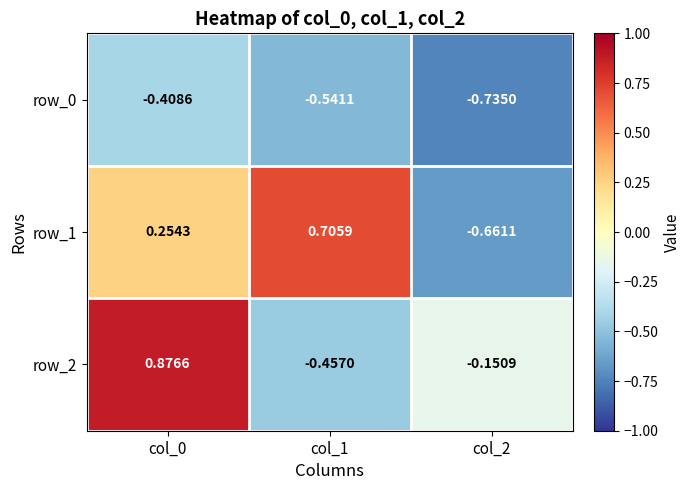

Which series changed the most between col_1 and col_2?

row_1